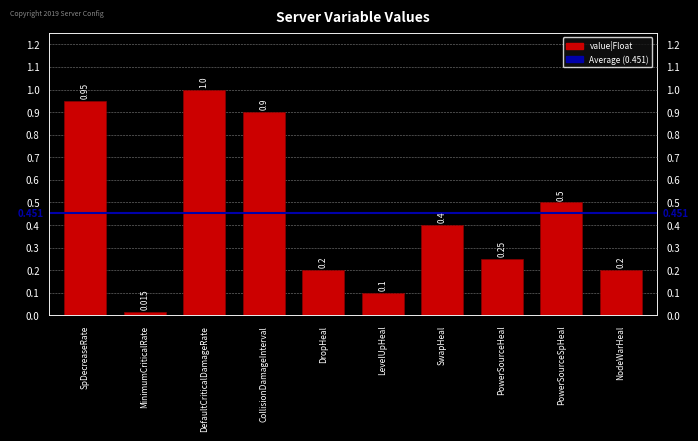

At which label is the value closest to 0?

MinimumCriticalRate